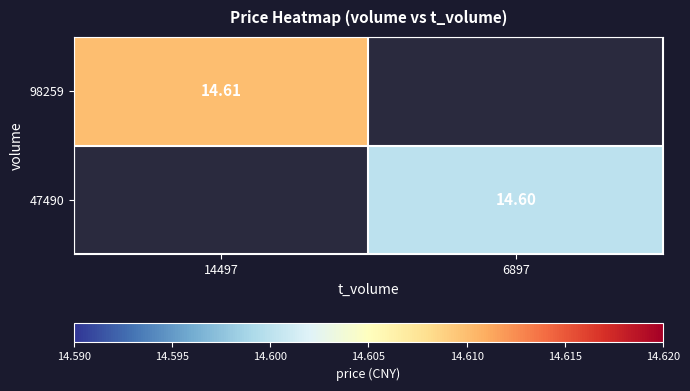

How many distinct data groups are displayed?

2